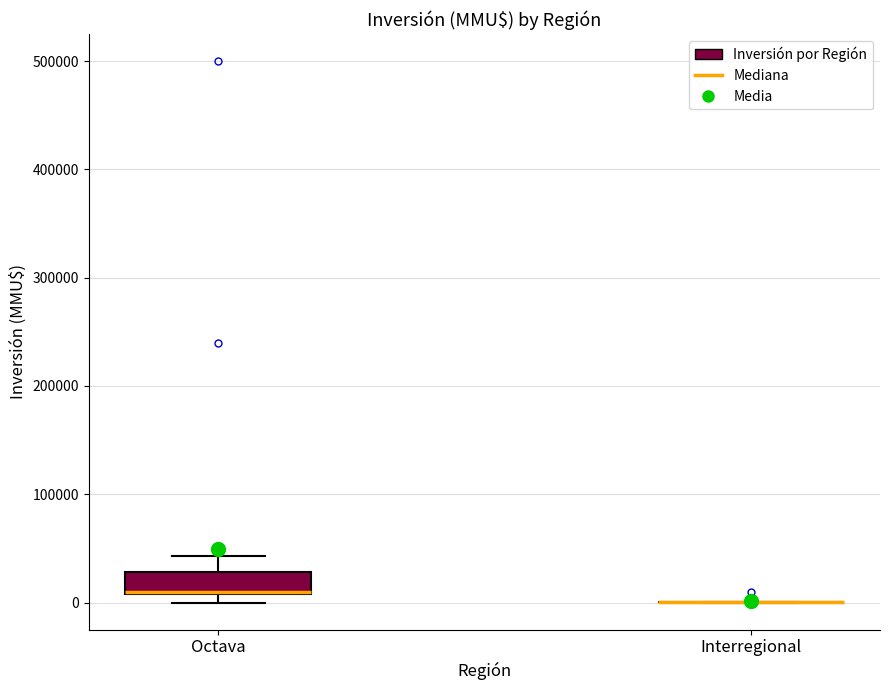

Comparing the boxes themselves (not the whiskers), which one is the tallest?

Octava